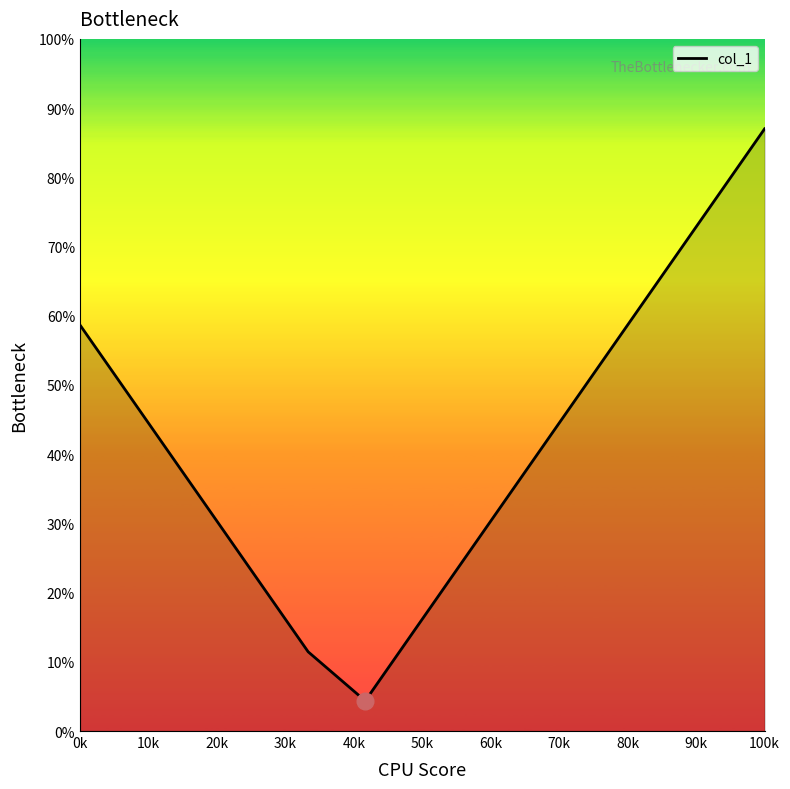

What is the difference between the maximum and minimum values?

82.6